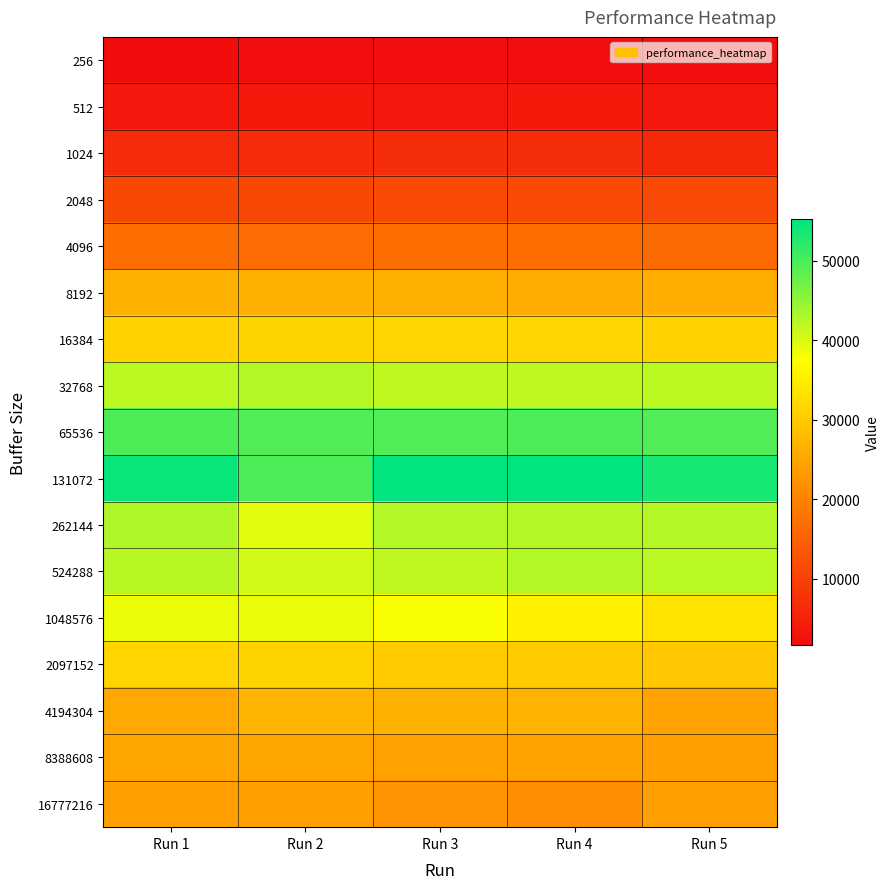

At how many categories does at least one series exceed 6485?

5